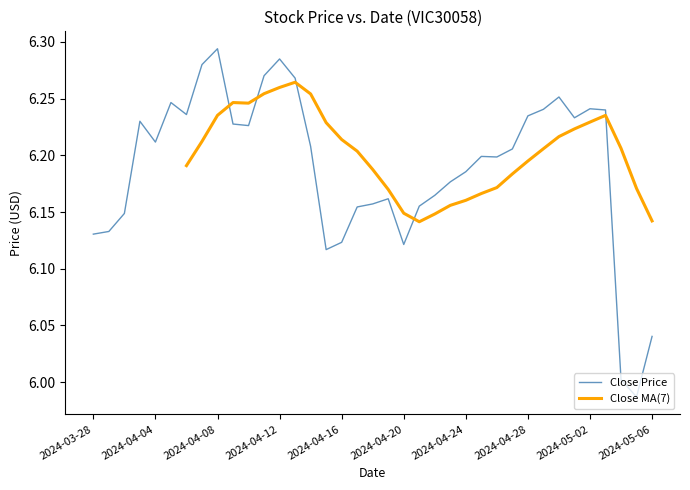

At which category is the sum across all series the highest?

2024-04-12